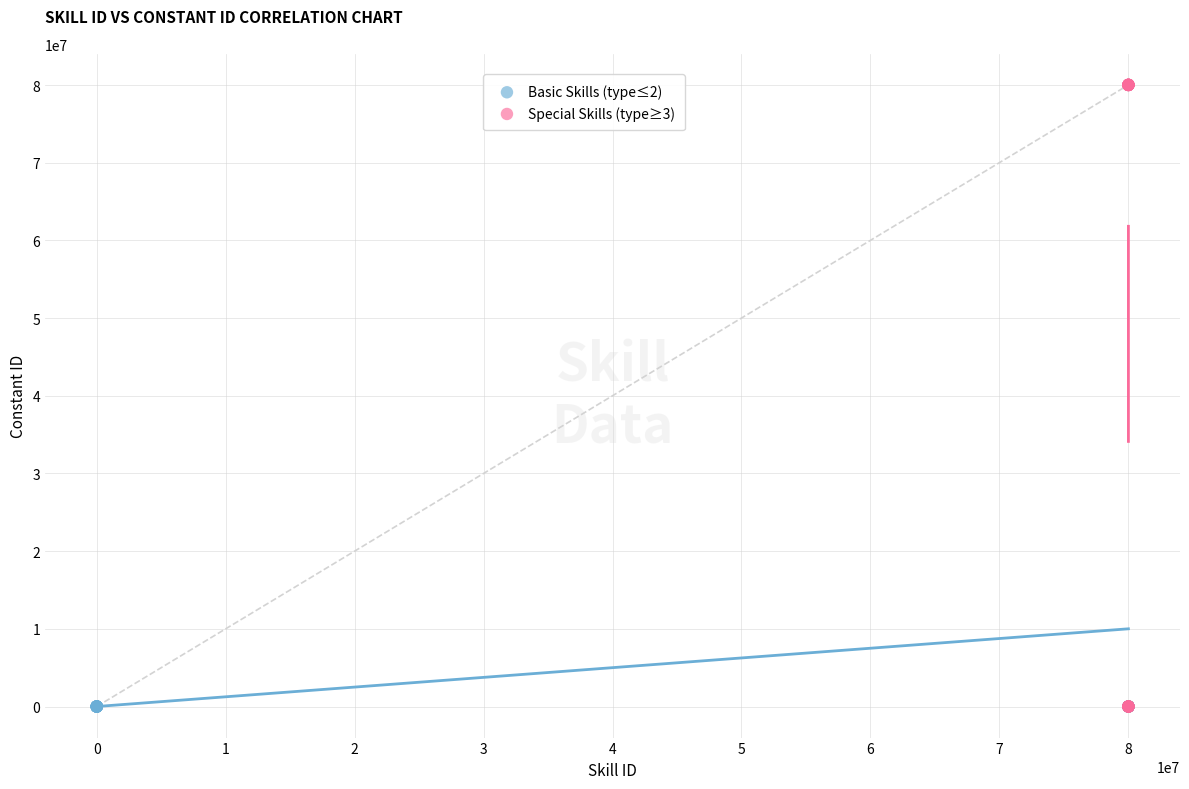

What are all the series names shown in the legend?

Basic Skills (type≤2), Special Skills (type≥3)